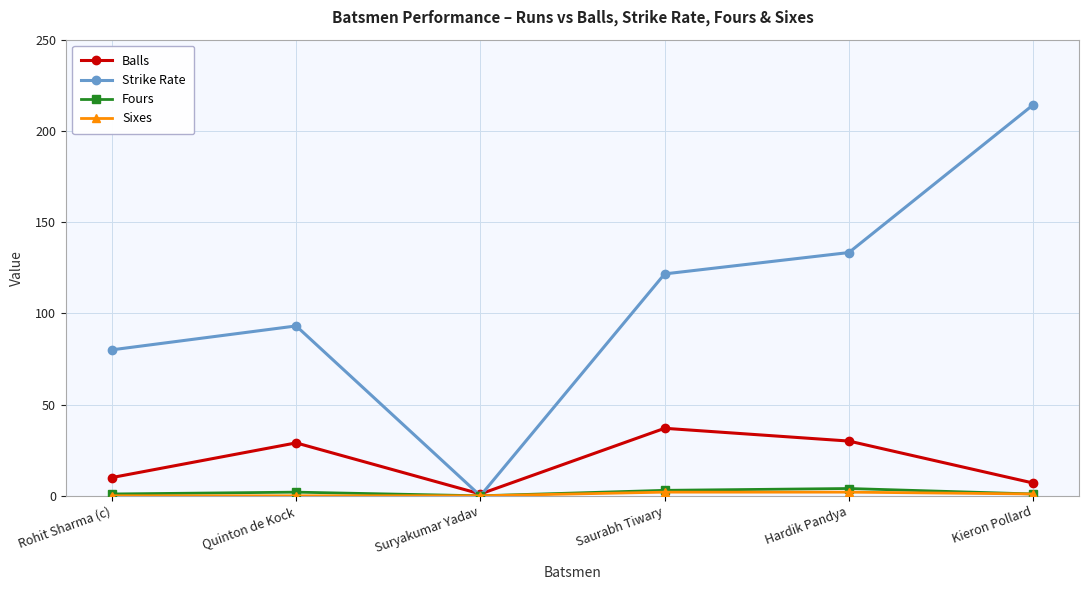

What is the maximum value for Balls?

37.0